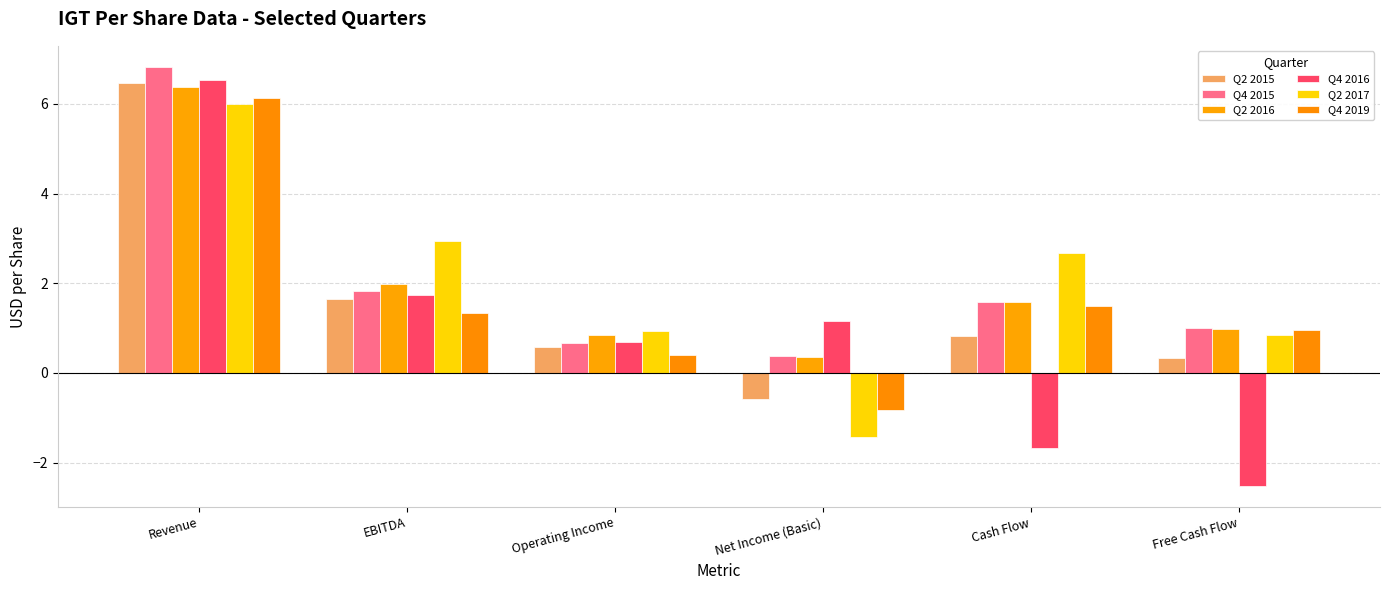

What is the difference between the Q4 2015 values at Free Cash Flow and Net Income (Basic)?

0.6